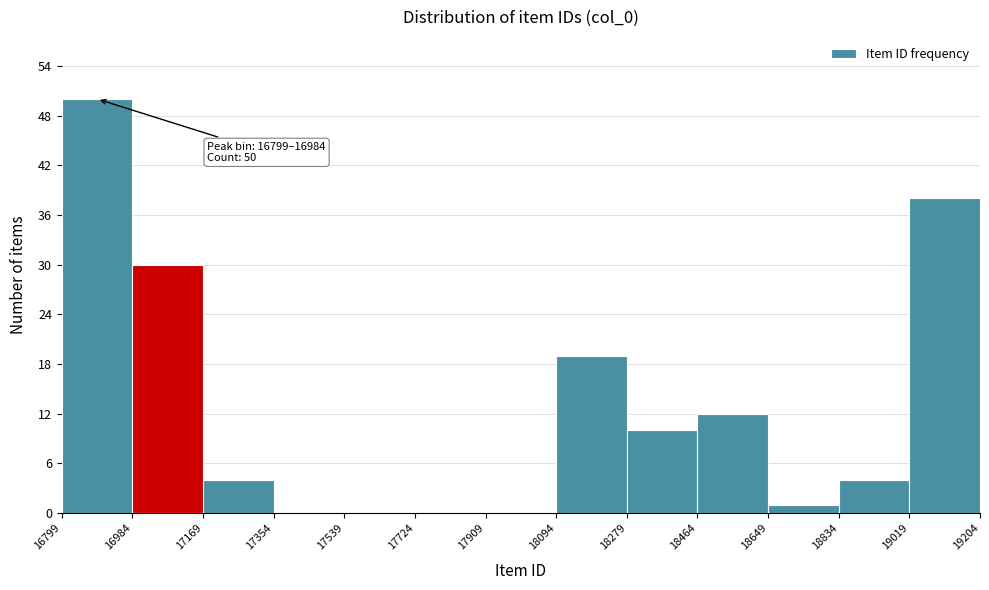

Over which range of the x-axis is the bar tallest?

16799 to 16984